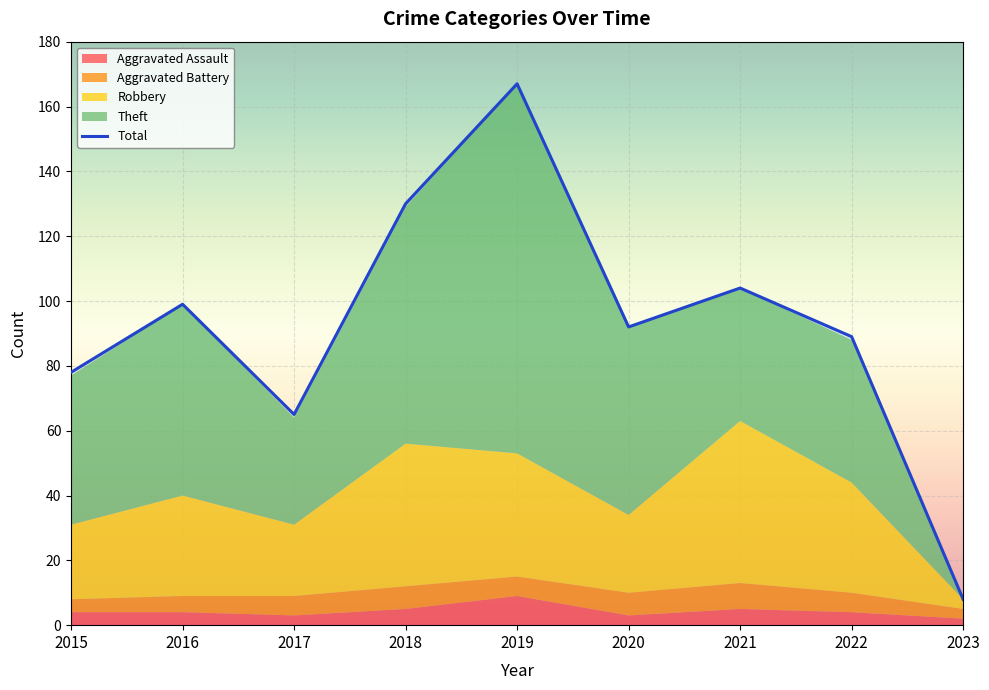

How many points are higher than both their immediate neighbors (excluding endpoints)?

3